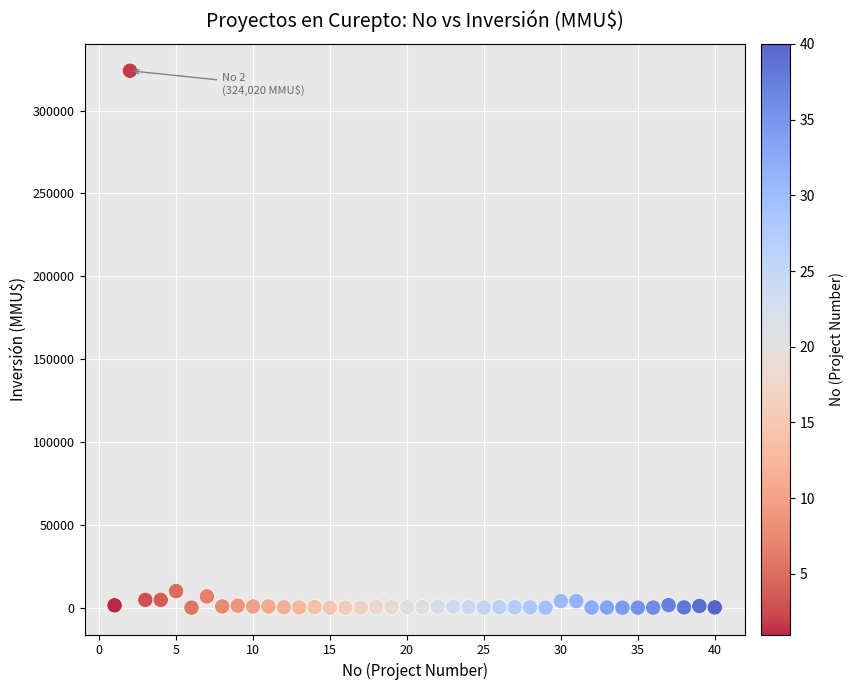

Count the number of points in this scatter plot.

40